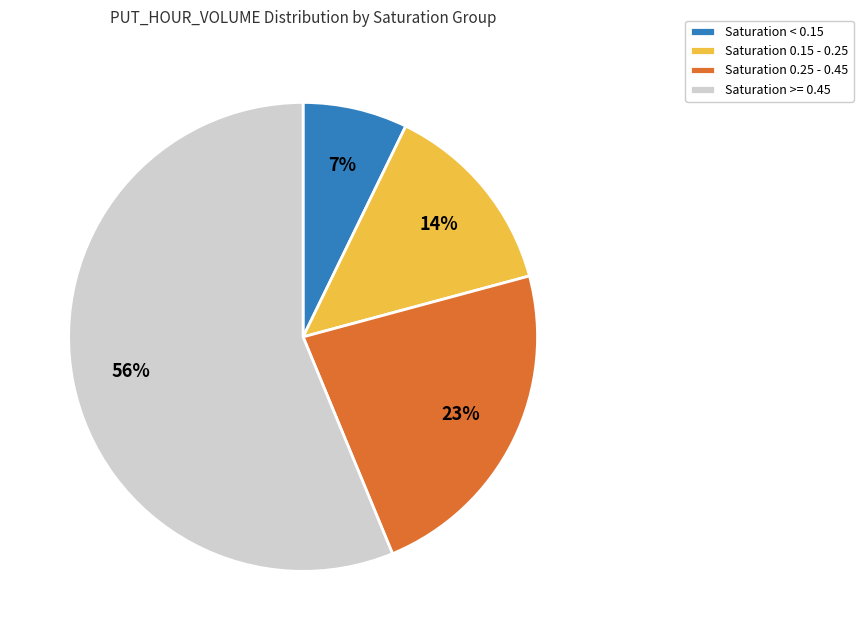

Which has a higher value, Saturation >= 0.45 or Saturation 0.25 - 0.45?

Saturation >= 0.45